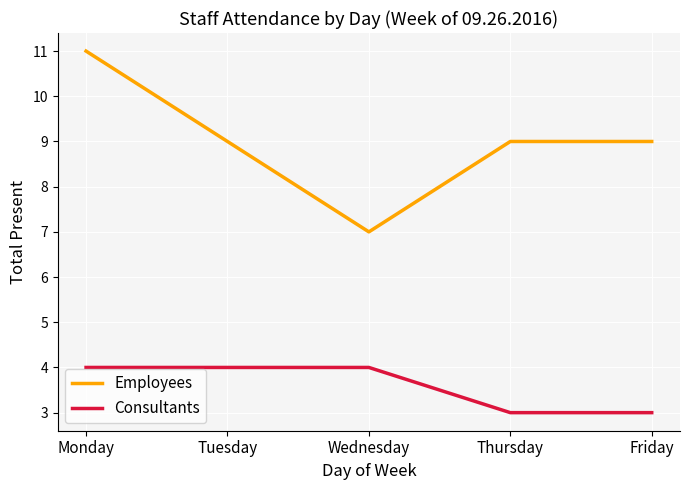

In Employees, how many points are lower than both neighbors (excluding endpoints)?

1